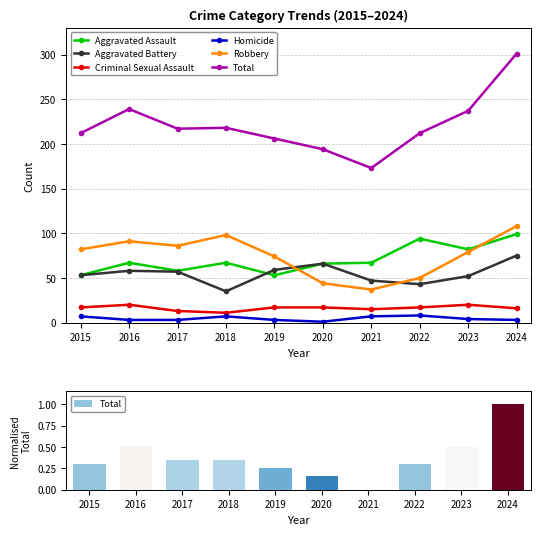

At which category does the chart reach its peak across all series?

2024